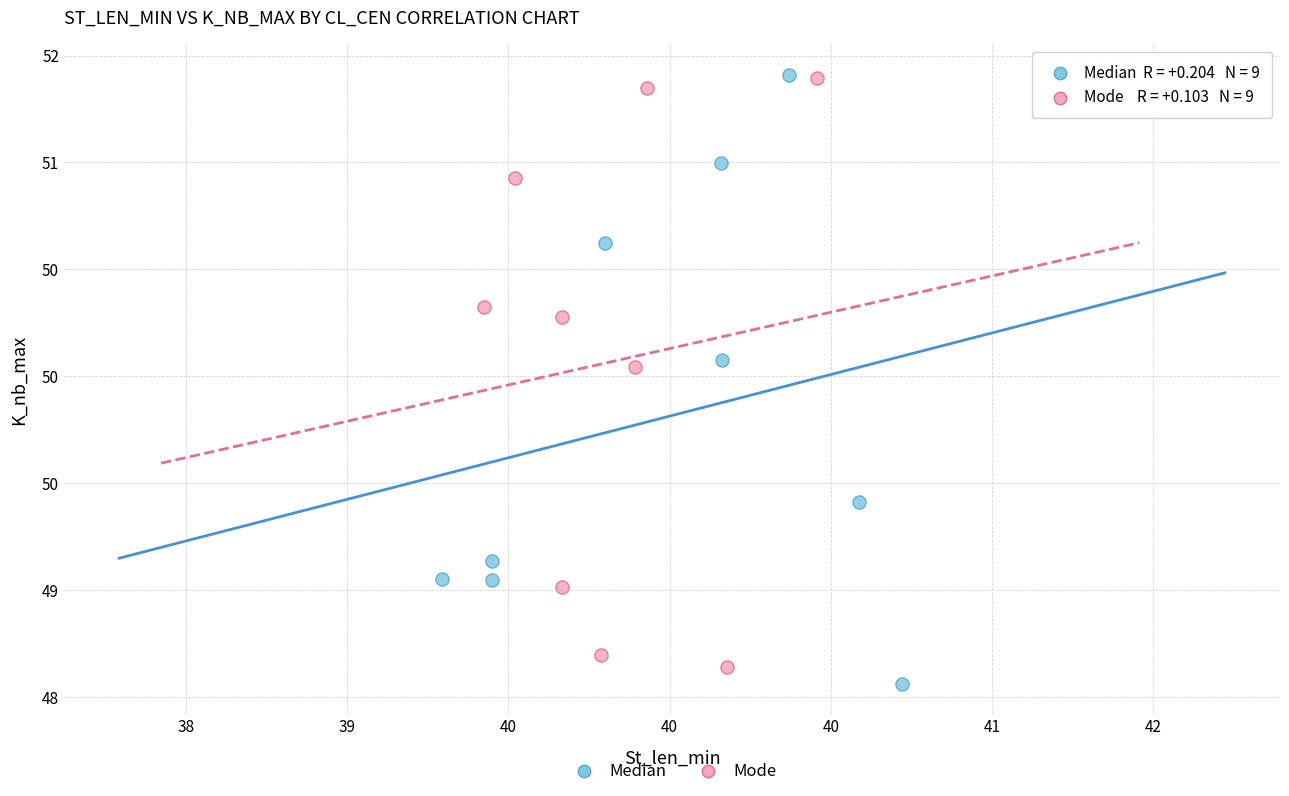

Which series has the largest Y range (max minus min)?

Median